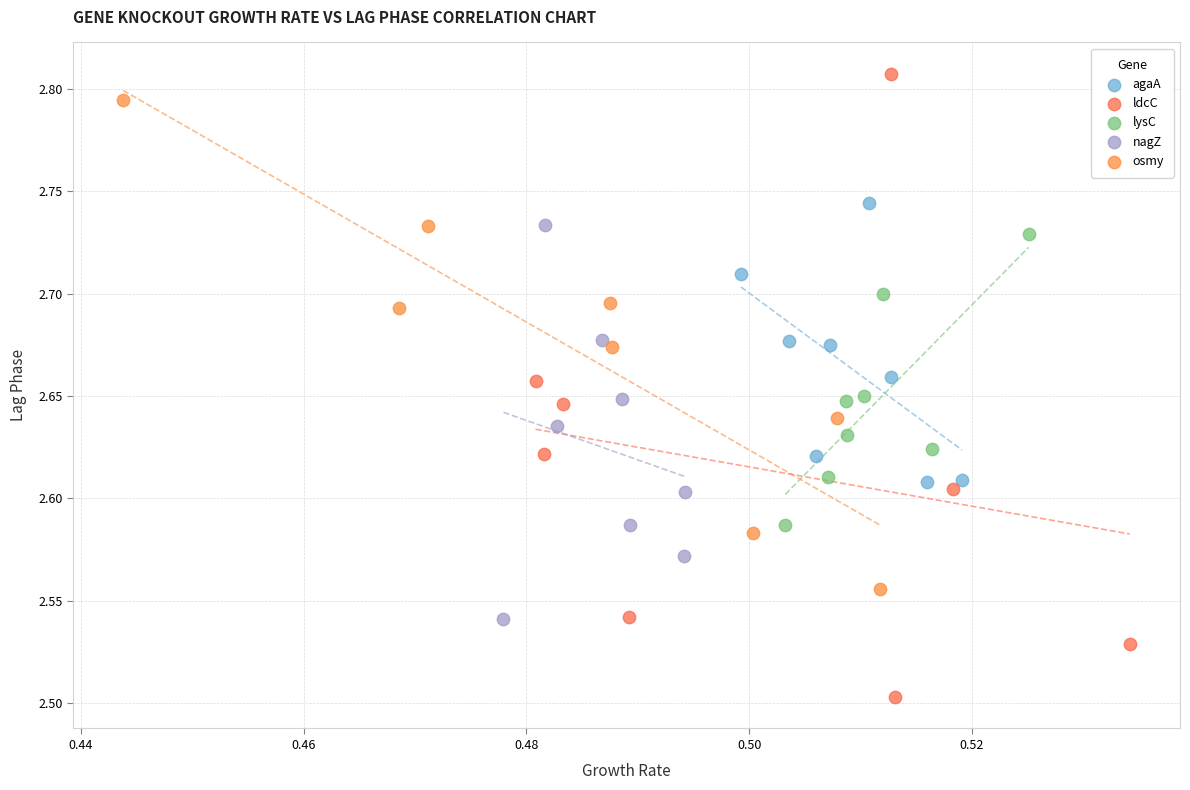

Which series contains the lowest Y value?

ldcC